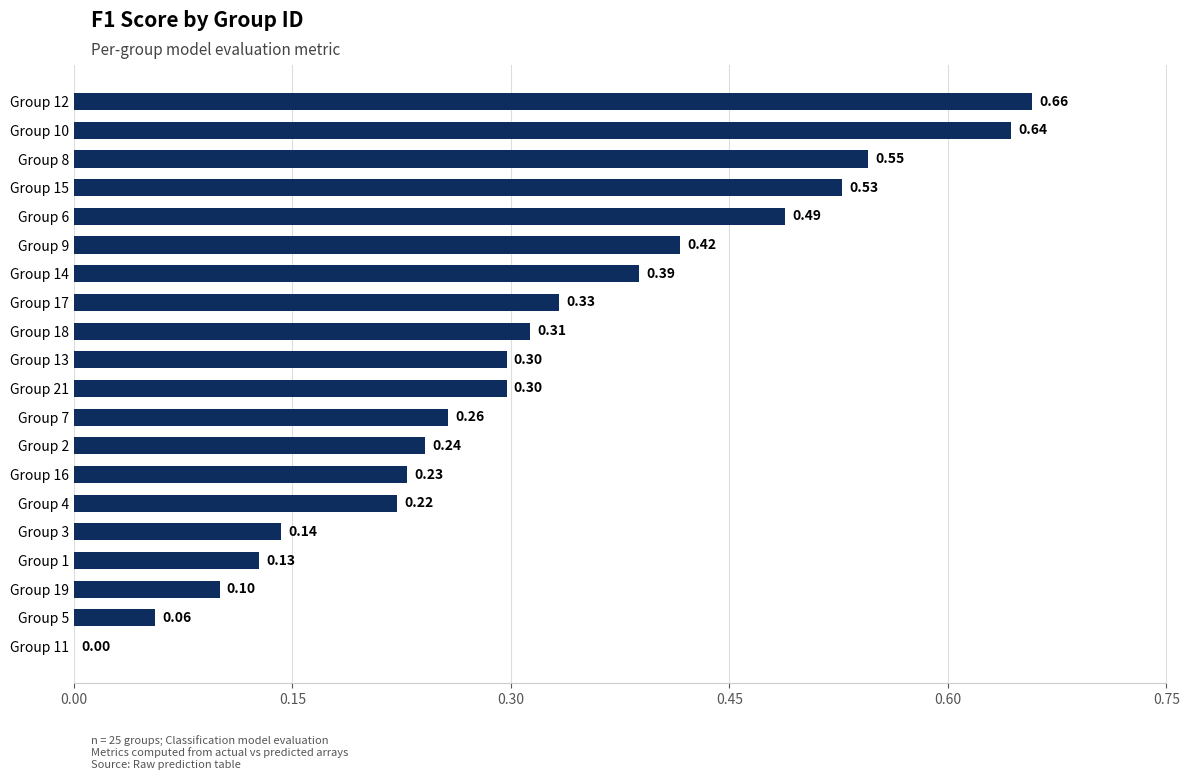

What is the sum of all values?

6.3